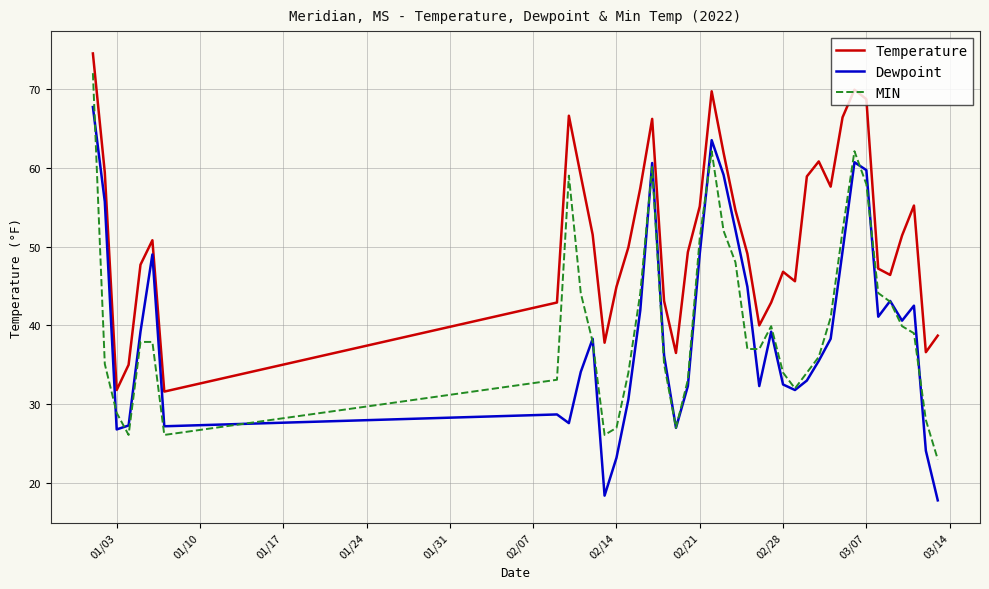

Which series has the largest range (max minus min)?

Dewpoint